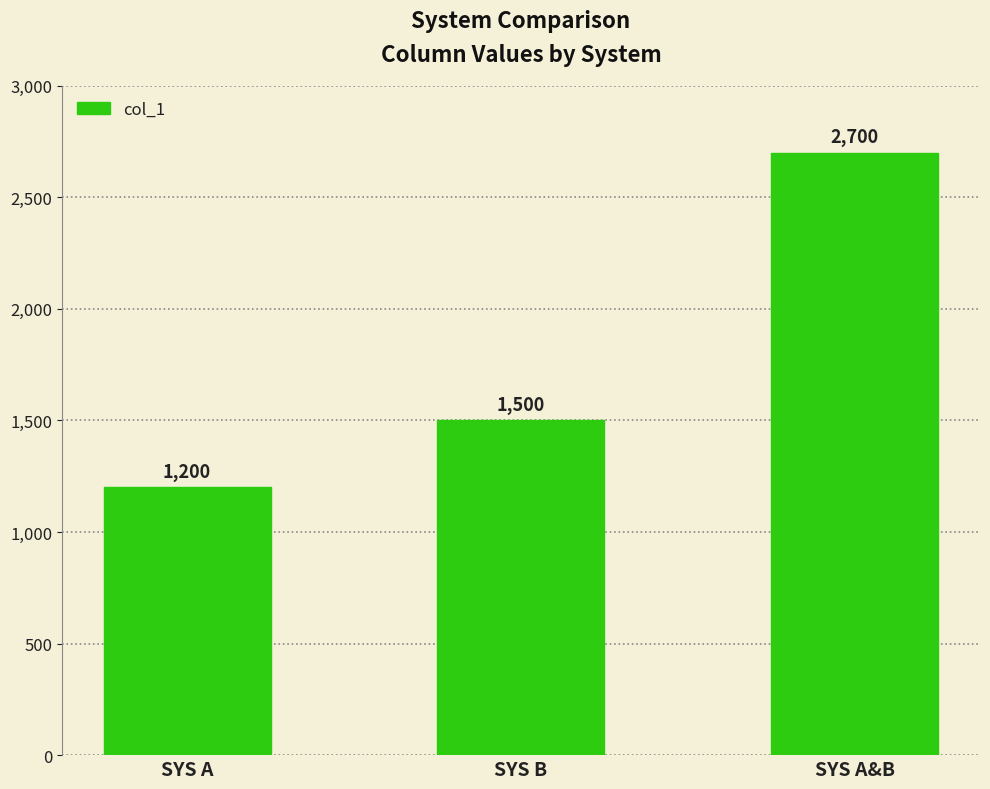

Which label corresponds to the smallest value in the chart?

SYS A